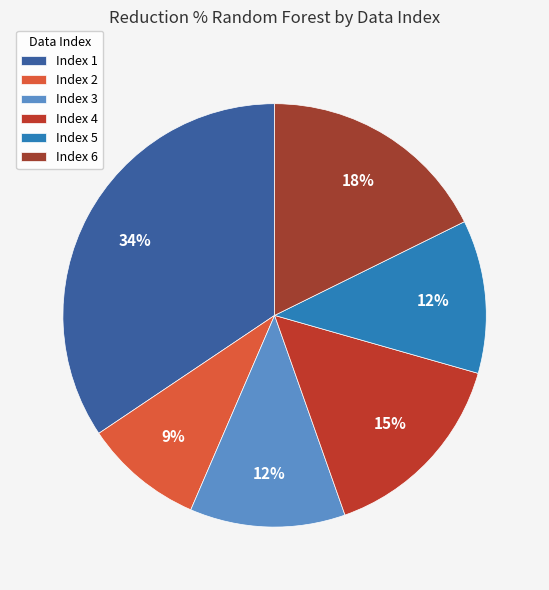

Is there any slice that represents more than half of the pie?

No